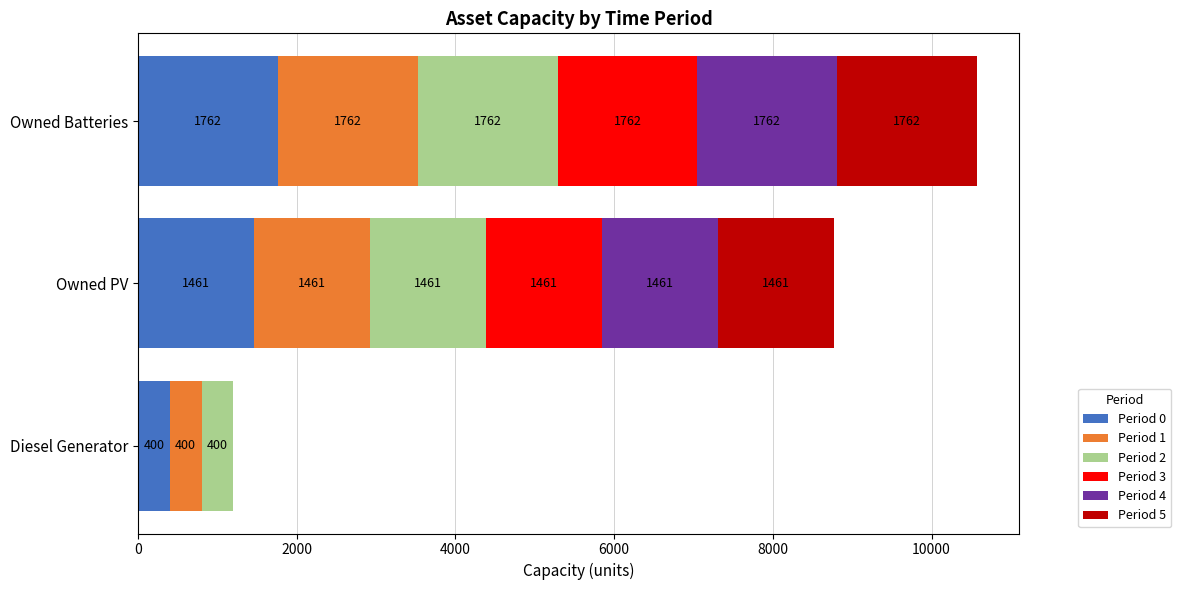

What is the sum of all Period 0 values?

3623